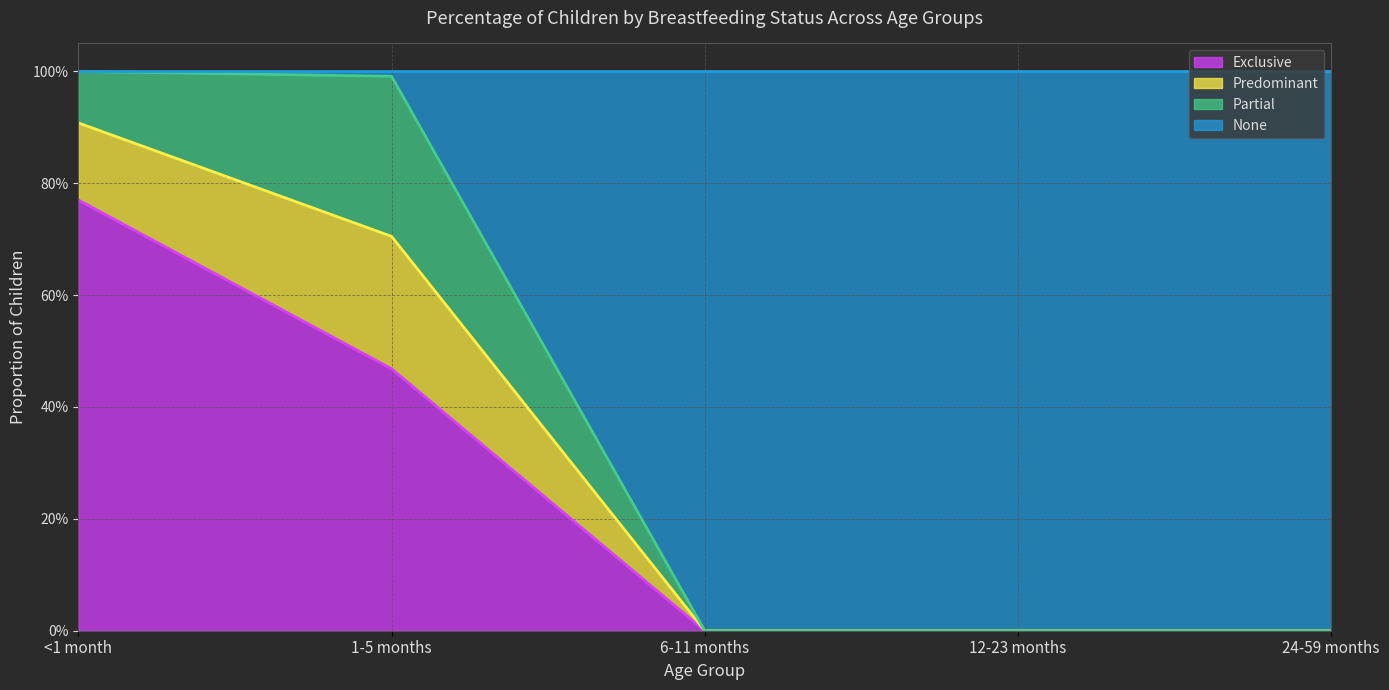

What is the label of the 3rd point from the left?

6-11 months